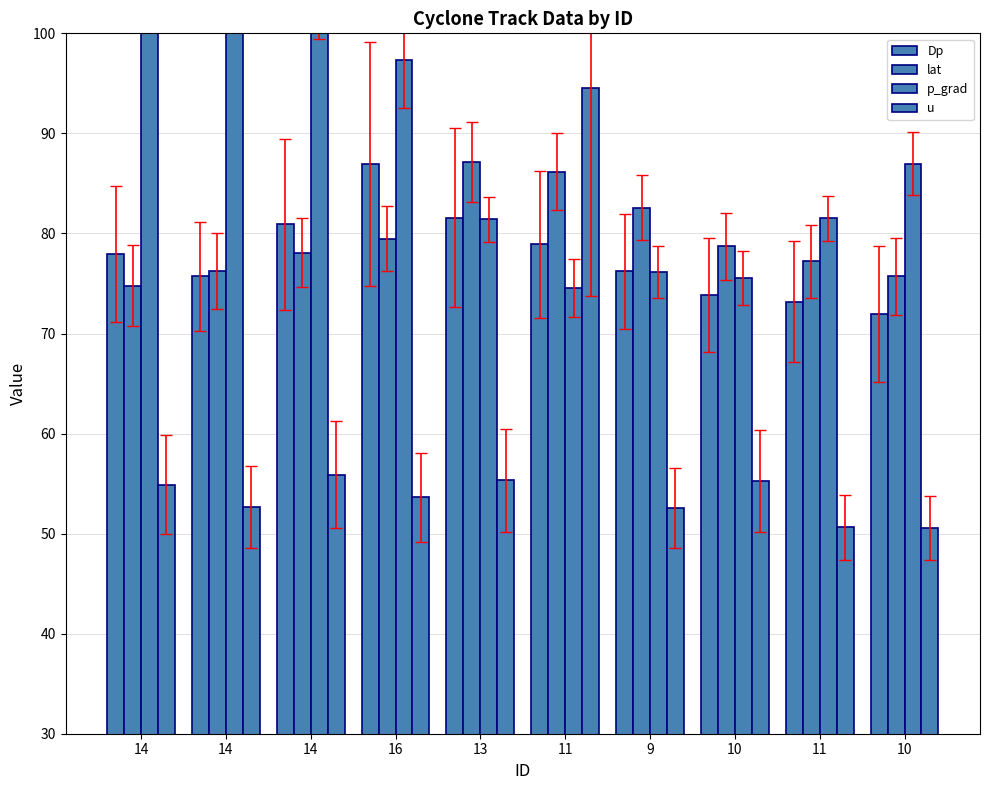

Which series has the widest spread of values?

u